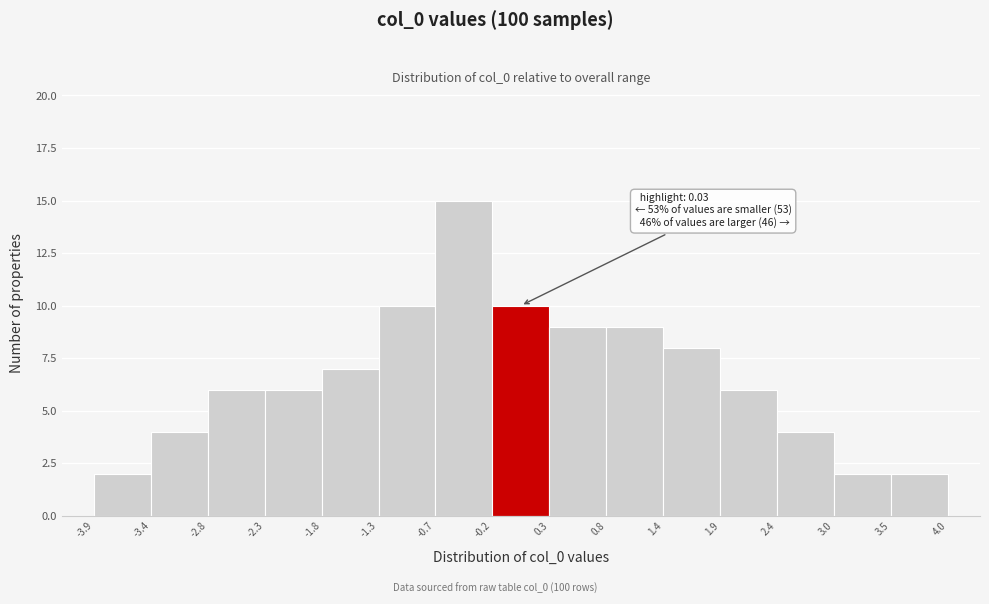

Which range on the x-axis has the tallest bar?

-0.7 to -0.2